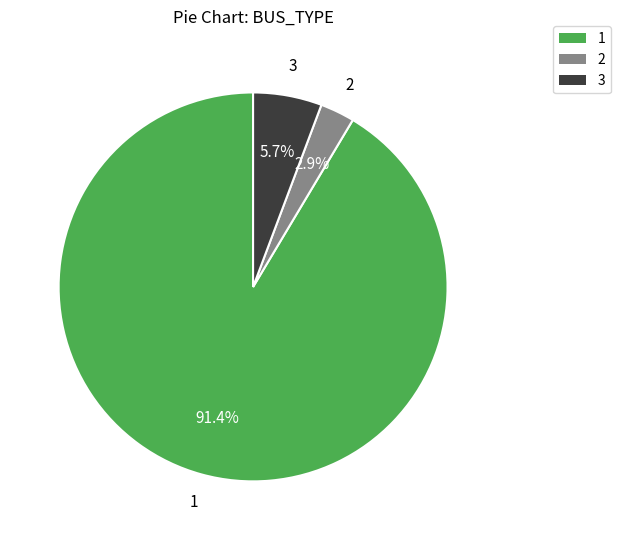

Count the number of slices in the pie.

3